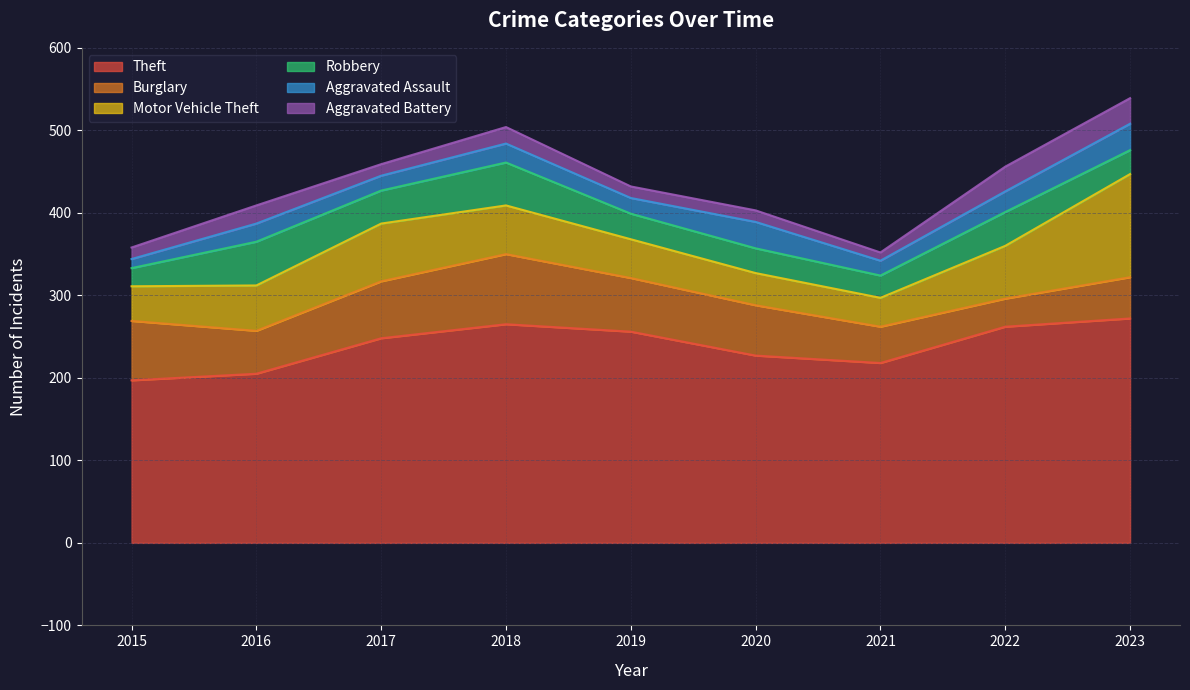

Which category has the lowest value across all series?

2021